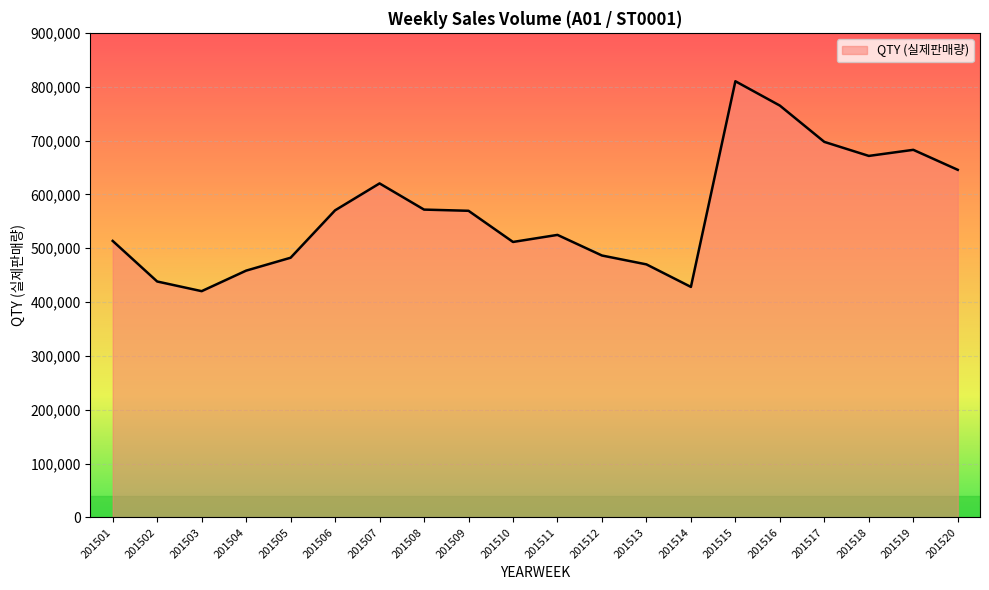

The chart shows a value of 329780 at 201509. True or false?

False